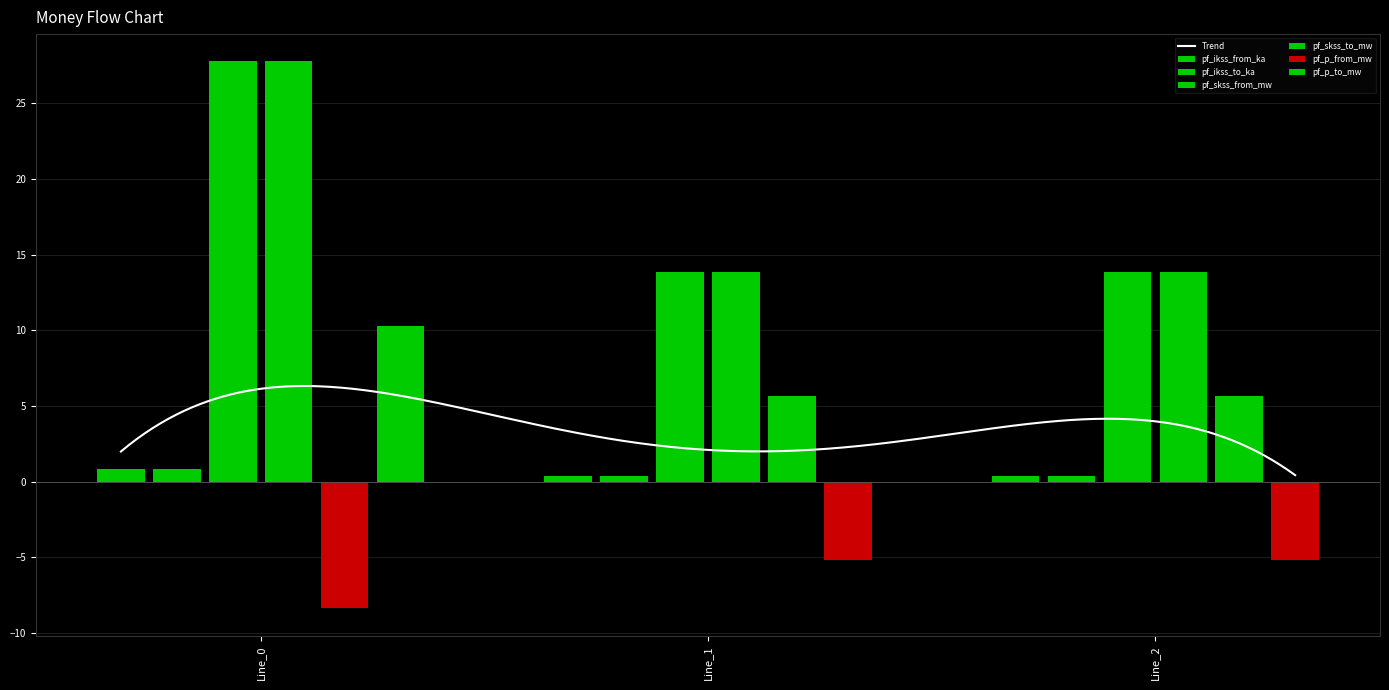

Is it true that pf_ikss_to_ka equals 0.8 at Line_0?

True